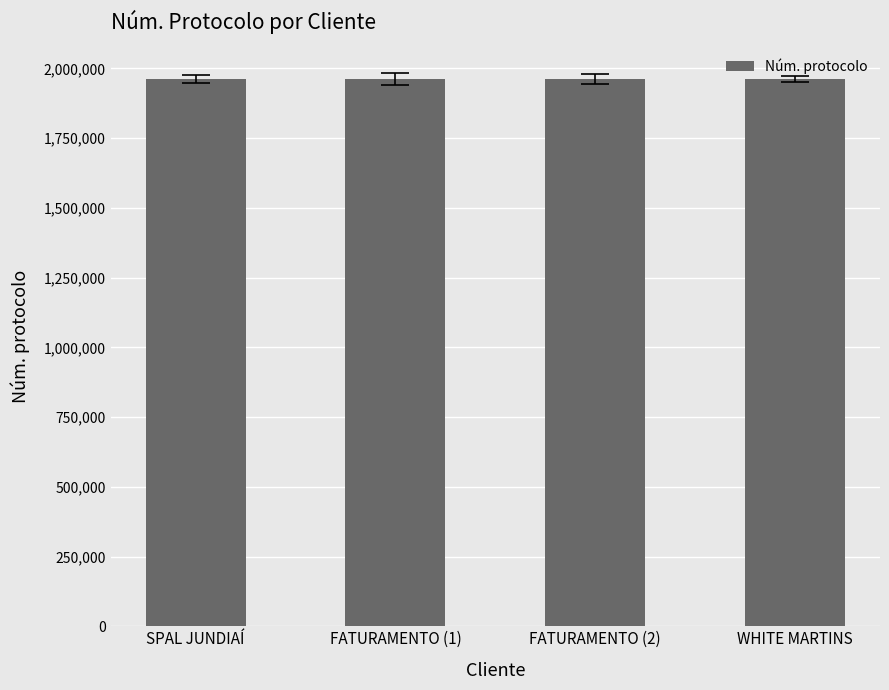

What is the approximate value at SPAL JUNDIAÍ?

1961877